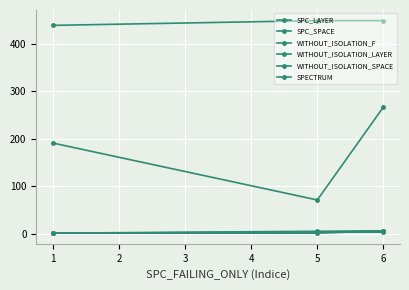

Reading left to right, extract all data points from this chart.

SPC_LAYER: 5	3	1
SPC_SPACE: 267	71	191
WITHOUT_ISOLATION_F: 6	5	1
WITHOUT_ISOLATION_LAYER: 6	1	1
WITHOUT_ISOLATION_SPACE: 449	449	439
SPECTRUM: 3	3	1